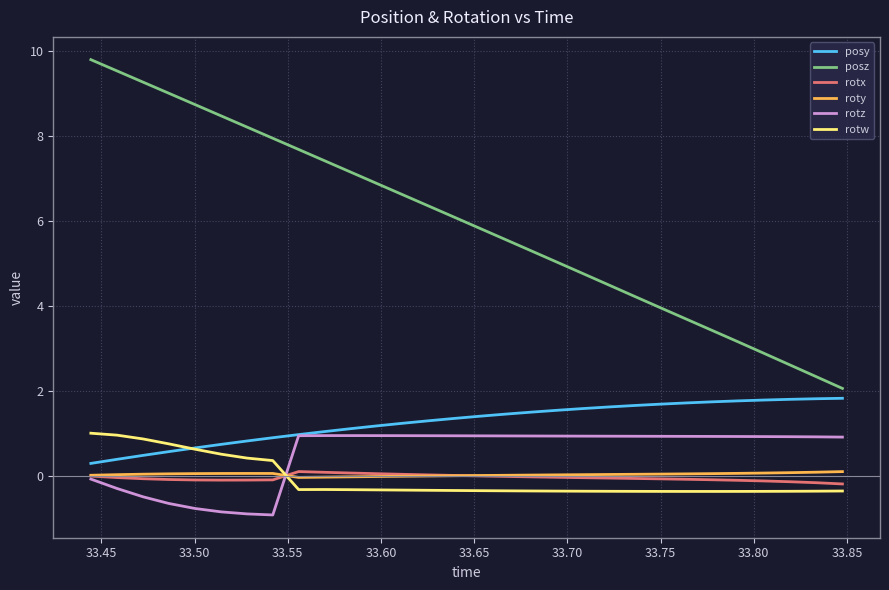

What is the lowest value of the rotz series?

-0.9